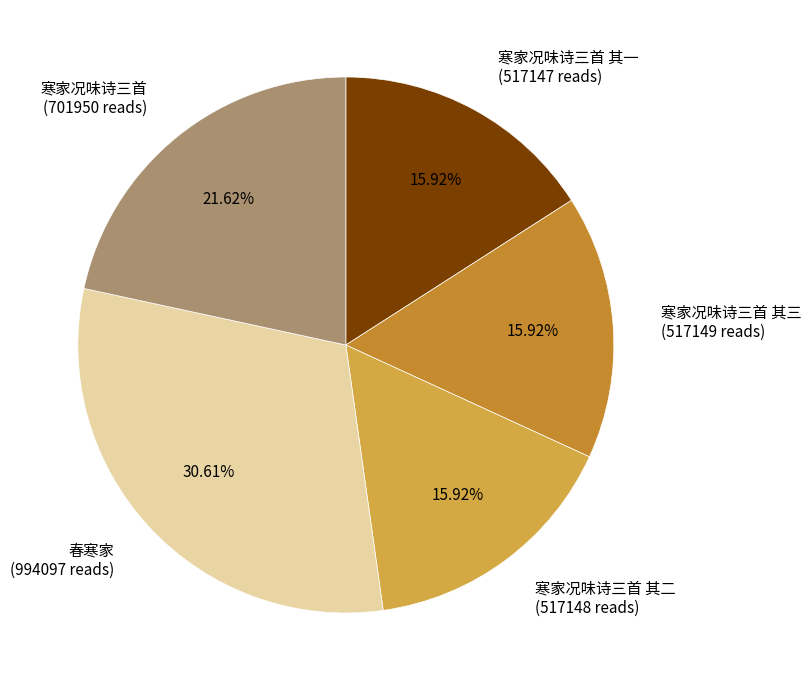

Between 寒家况味诗三首 (701950 reads) and 寒家况味诗三首 其三 (517149 reads), which is larger?

寒家况味诗三首 (701950 reads)